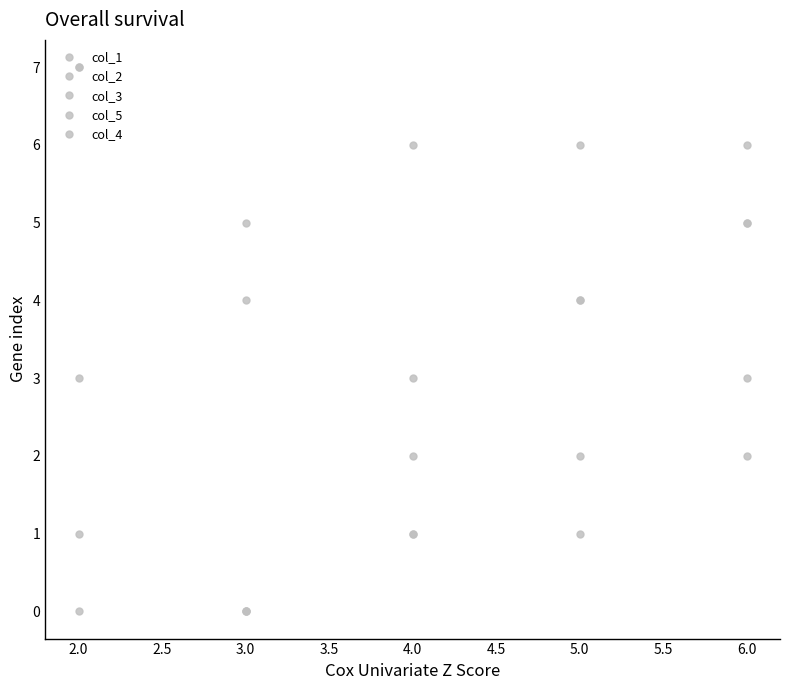

List the series in order of their peak value, lowest first.

col_4, col_5, col_3, col_1, col_2